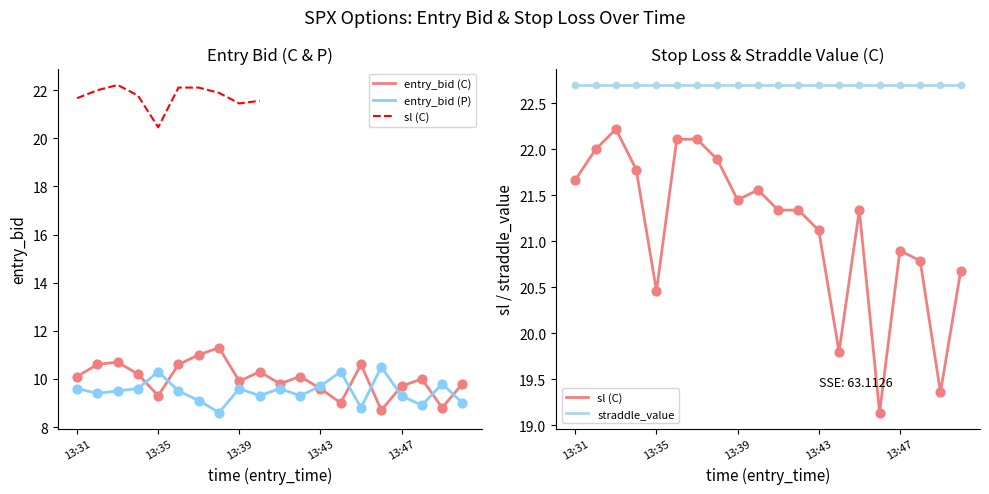

Which series contains the lowest Y value?

entry_bid (P)